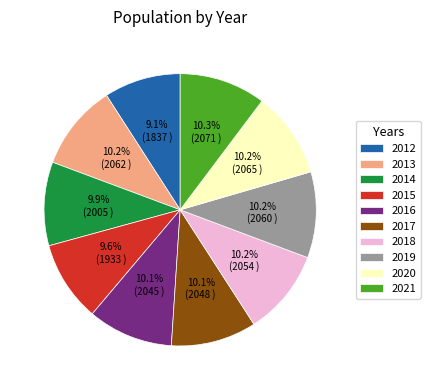

Which has a higher value, 2012 or 2014?

2014